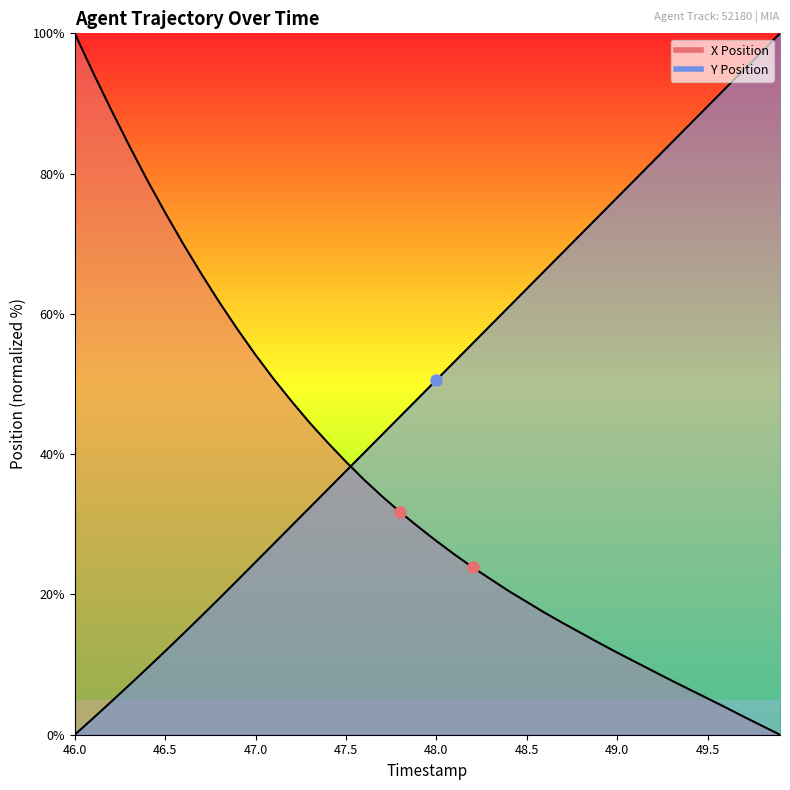

True or false: X has a value of 94.5 at 46.1.

True